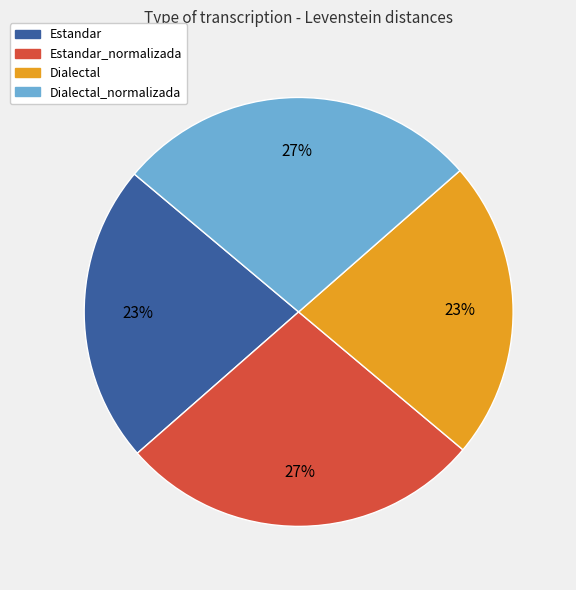

Count the number of slices in the pie.

4